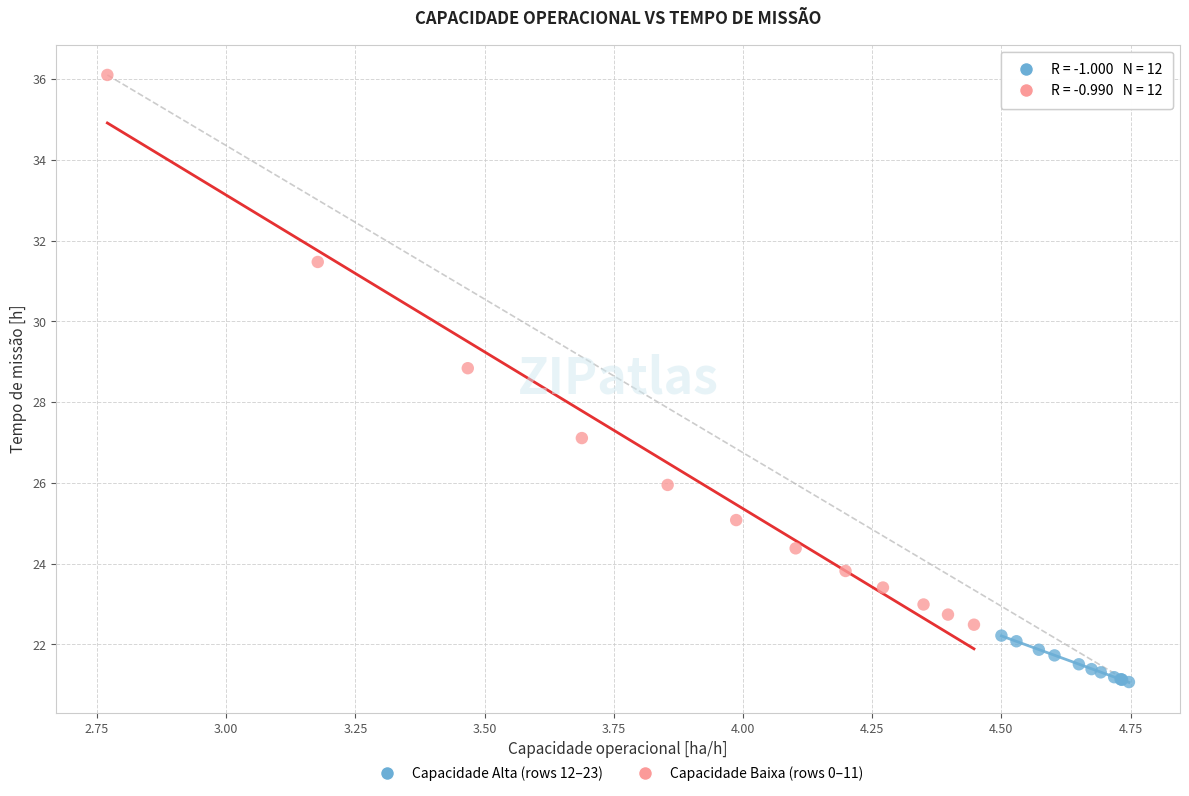

What are all the series names shown in the legend?

Capacidade Alta (rows 12–23), Capacidade Baixa (rows 0–11)